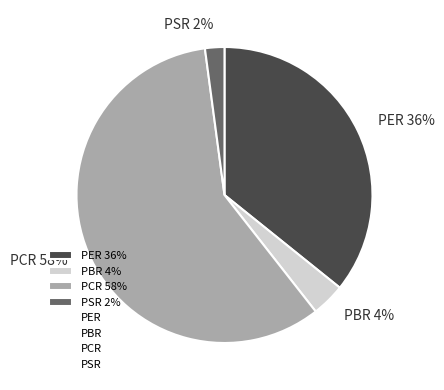

To the nearest percent, what percentage of the pie is PER?

36%